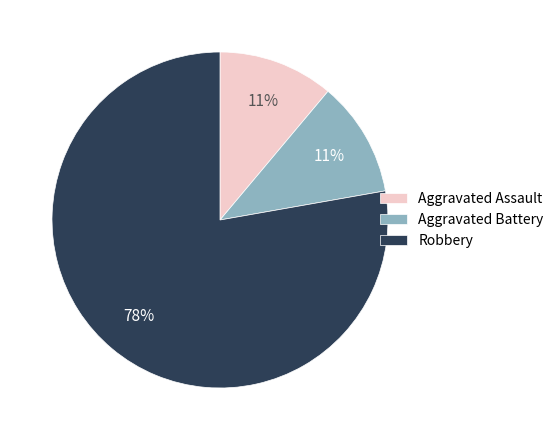

Do Aggravated Battery and Aggravated Assault together represent more than half of the pie?

No